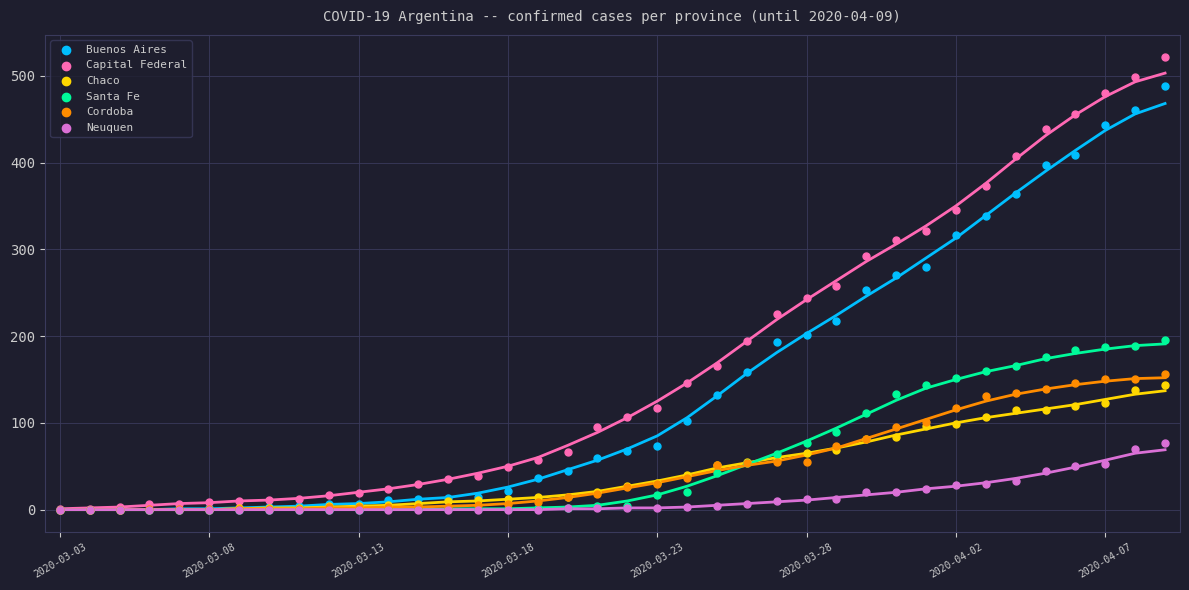

Which series contains the highest Y value?

Capital Federal